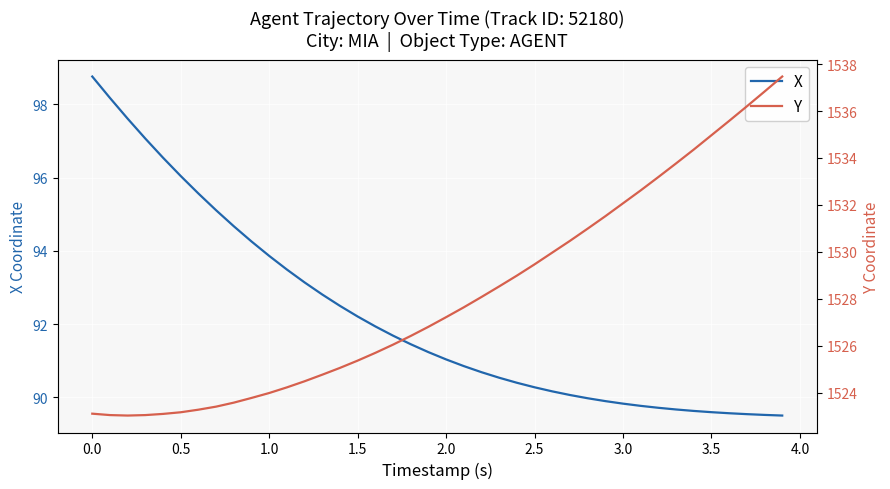

Is it true that X equals 98.8 at 0.0?

True